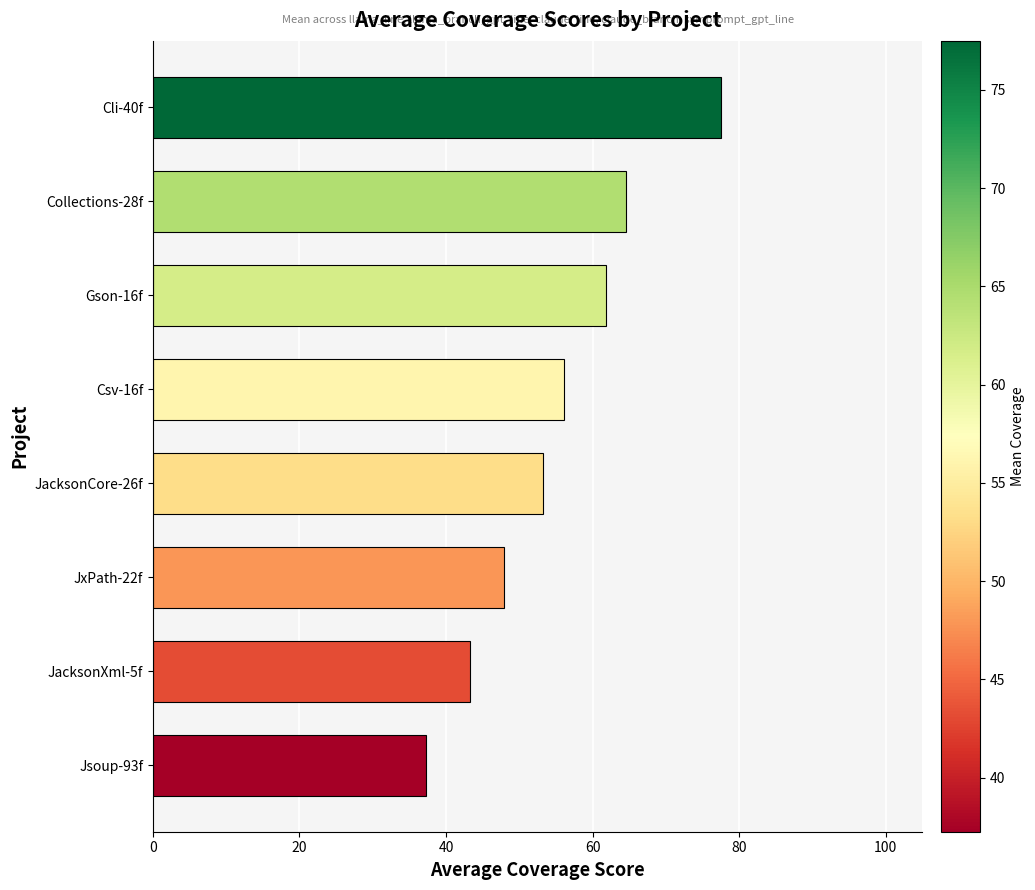

Reading bottom to top, list all the values displayed in this chart.

Jsoup-93f=37.3	JacksonXml-5f=43.2	JxPath-22f=47.9	JacksonCore-26f=53.2	Csv-16f=56.1	Gson-16f=61.8	Collections-28f=64.5	Cli-40f=77.5